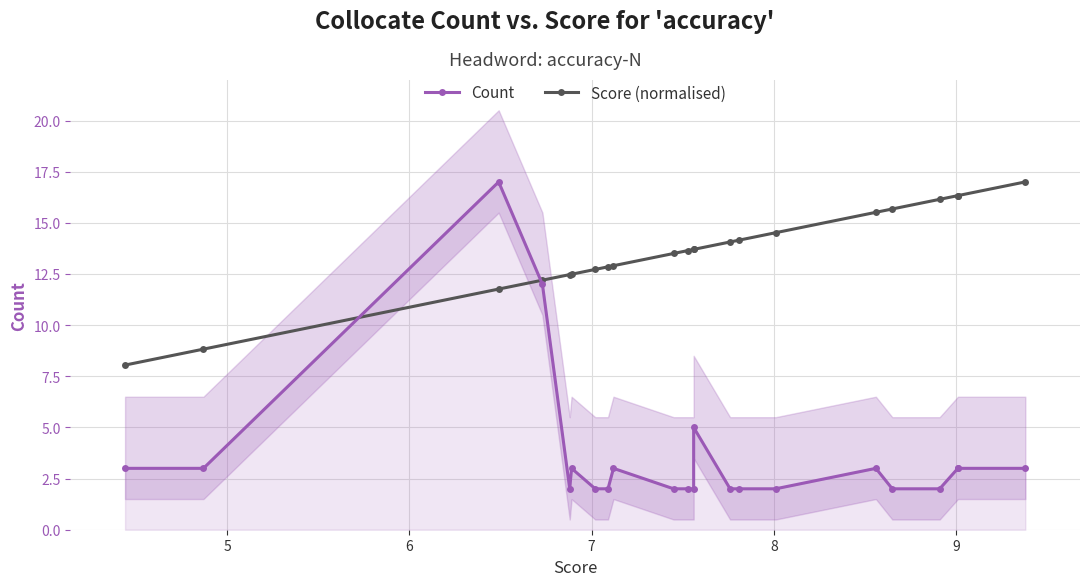

True or false: Score (normalised) has a value of 21.8 at 7.

False